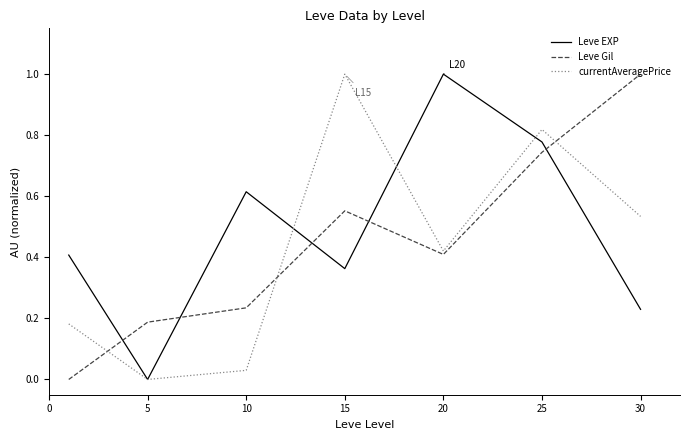

What is the highest value of the Leve Gil series?

1.0